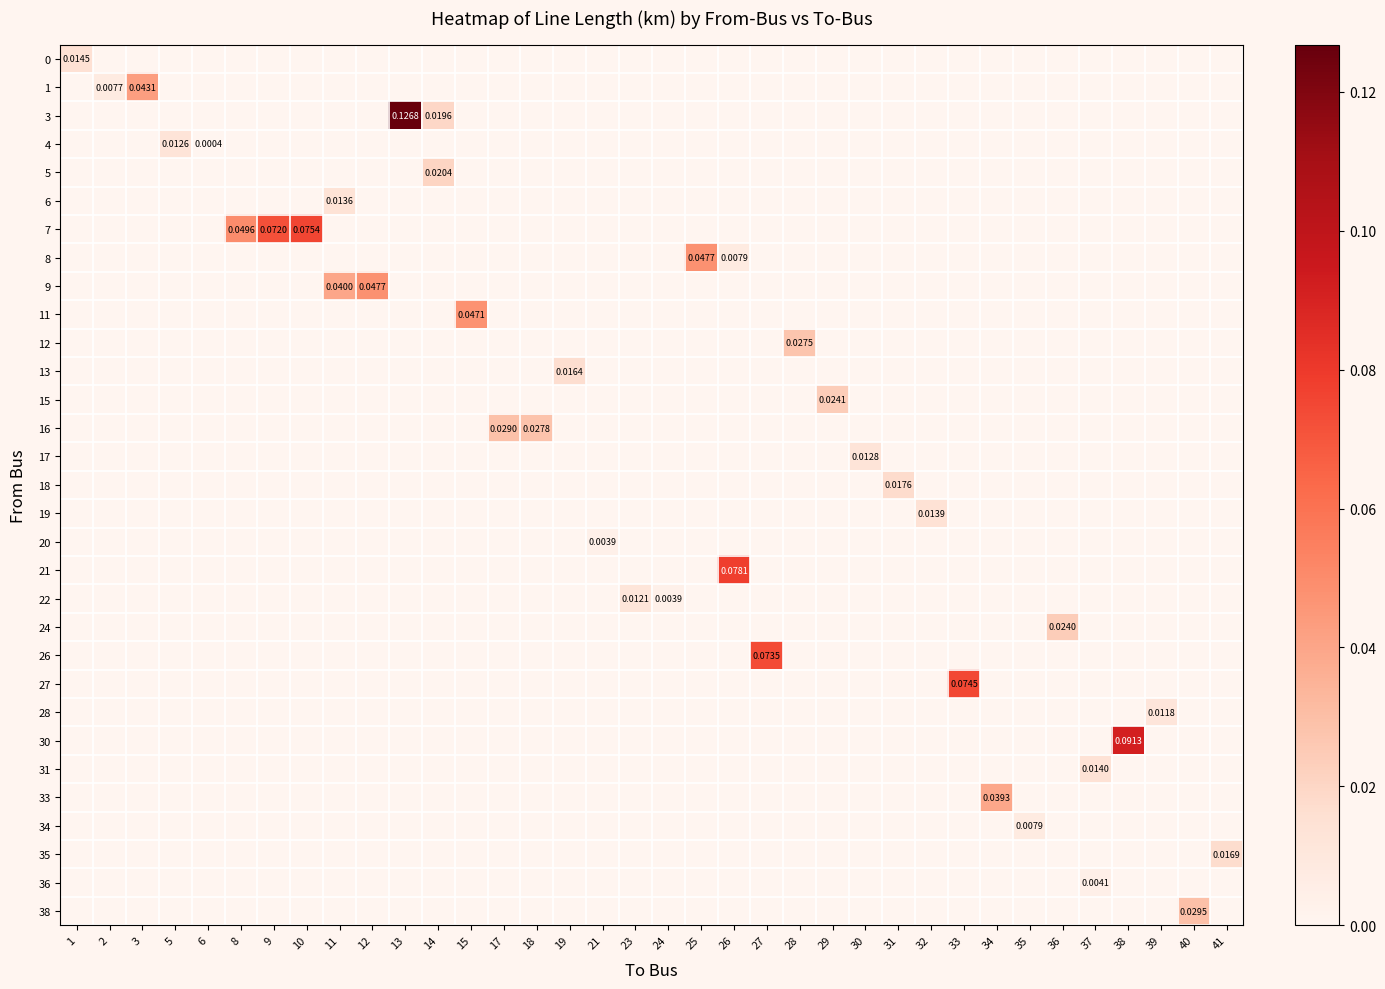

Rank the categories by 34 value from highest to lowest.

35, 1, 2, 3, 5, 6, 8, 9, 10, 11, 12, 13, 14, 15, 17, 18, 19, 21, 23, 24, 25, 26, 27, 28, 29, 30, 31, 32, 33, 34, 36, 37, 38, 39, 40, 41